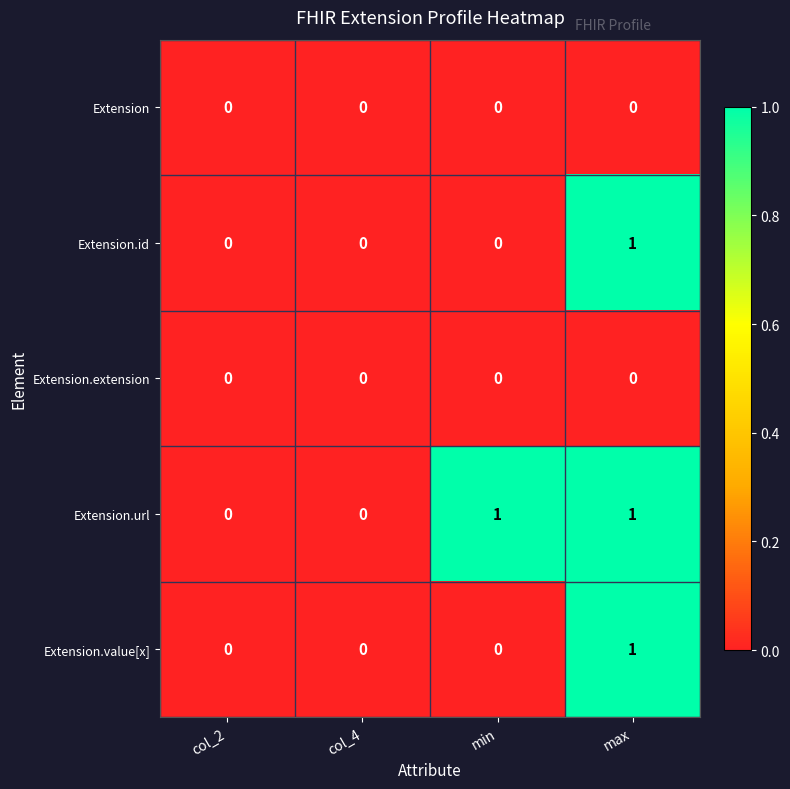

At which category is the sum across all series the highest?

max